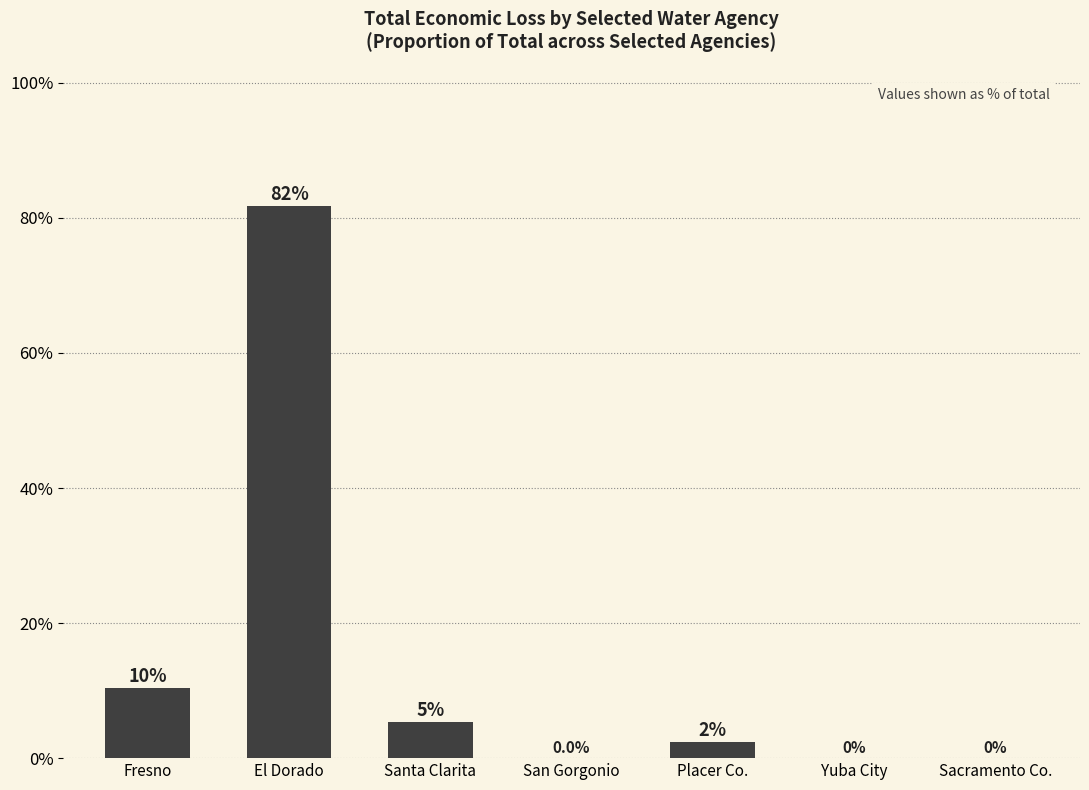

The value at Fresno is 10.4. True or false?

True